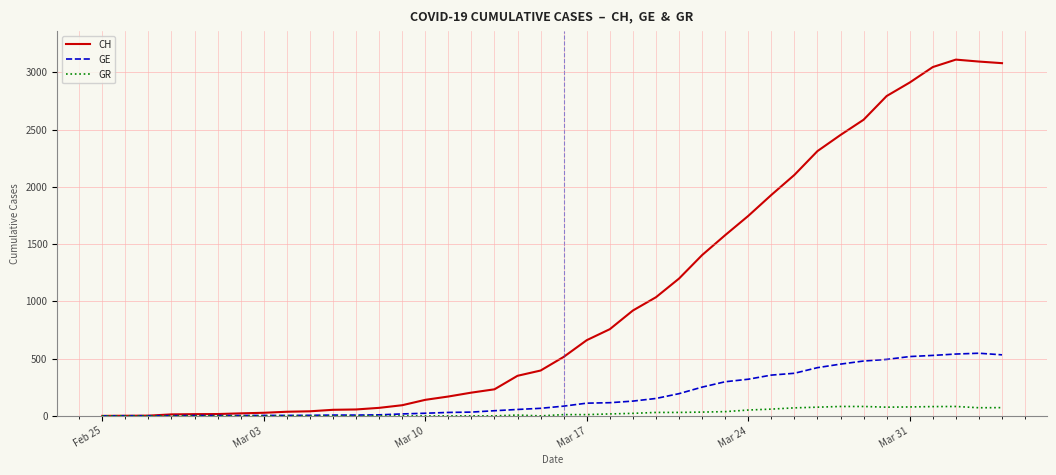

Which series has the largest total across all categories?

CH